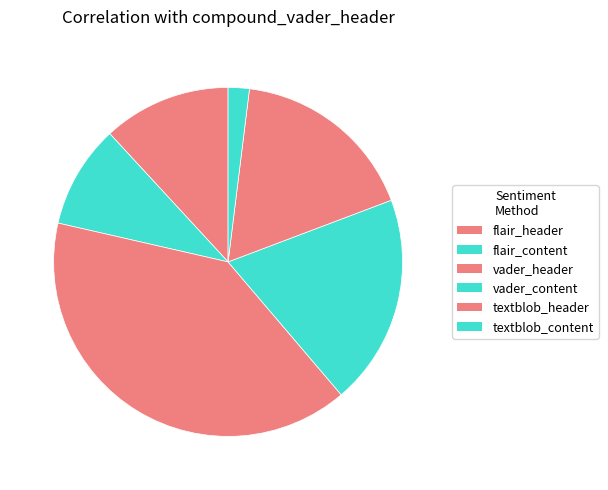

How many segments does this pie chart have?

6